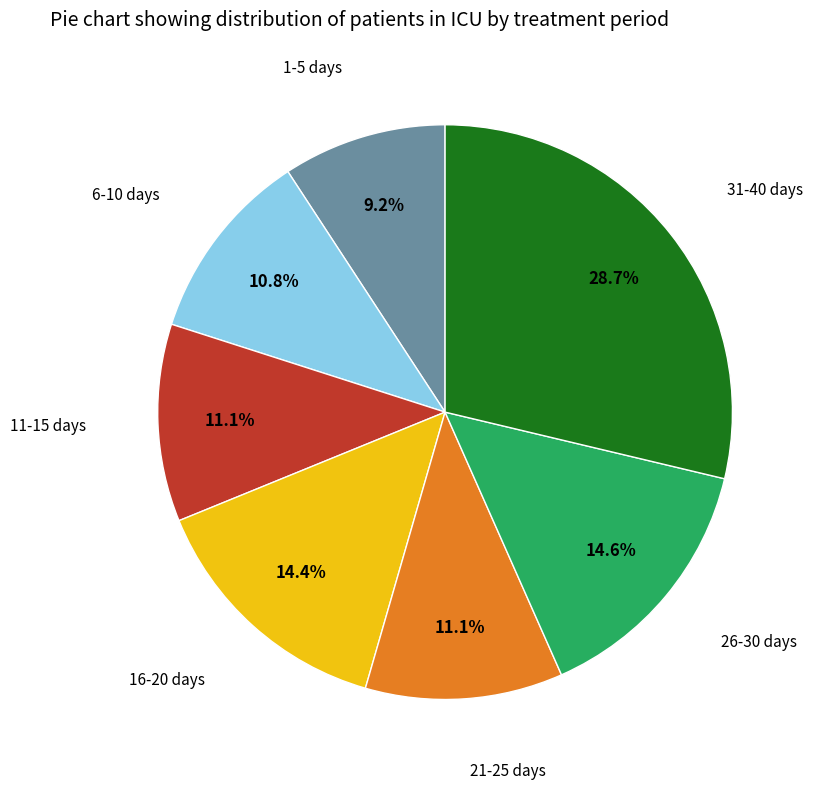

Does any single category account for the majority?

No